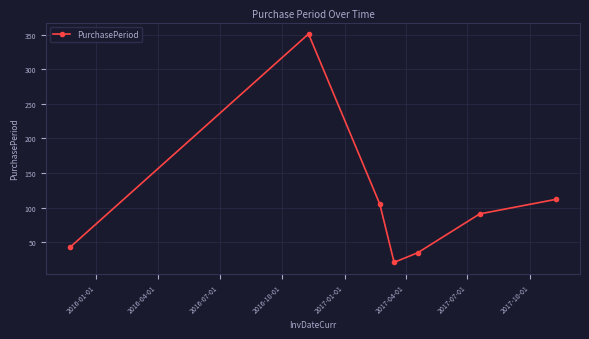

What is the value of the 2nd point from the left?

351